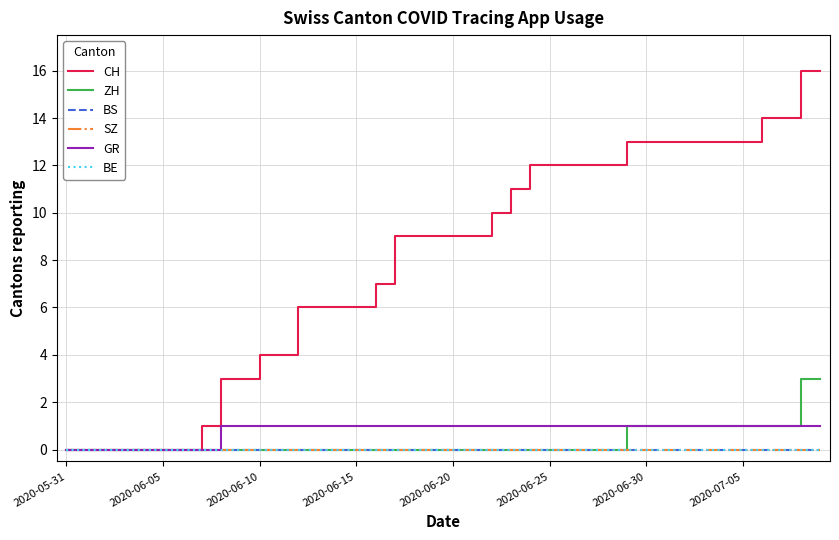

Reading left to right, transcribe all the data shown in this chart.

CH: 0	0	0	0	0	0	0	1	3	3	4	4	6	6	6	6	7	9	9	9	9	9	10	11	12	12	12	12	12	13	13	13	13	13	13	13	14	14	16	16
ZH: 0	0	0	0	0	0	0	0	0	0	0	0	0	0	0	0	0	0	0	0	0	0	0	0	0	0	0	0	0	1	1	1	1	1	1	1	1	1	3	3
BS: 0	0	0	0	0	0	0	0	0	0	0	0	0	0	0	0	0	0	0	0	0	0	0	0	0	0	0	0	0	0	0	0	0	0	0	0	0	0	0	0
SZ: 0	0	0	0	0	0	0	0	0	0	0	0	0	0	0	0	0	0	0	0	0	0	0	0	0	0	0	0	0	0	0	0	0	0	0	0	0	0	0	0
GR: 0	0	0	0	0	0	0	0	1	1	1	1	1	1	1	1	1	1	1	1	1	1	1	1	1	1	1	1	1	1	1	1	1	1	1	1	1	1	1	1
BE: 0	0	0	0	0	0	0	0	0	0	0	0	0	0	0	0	0	0	0	0	0	0	0	0	0	0	0	0	0	0	0	0	0	0	0	0	0	0	0	0